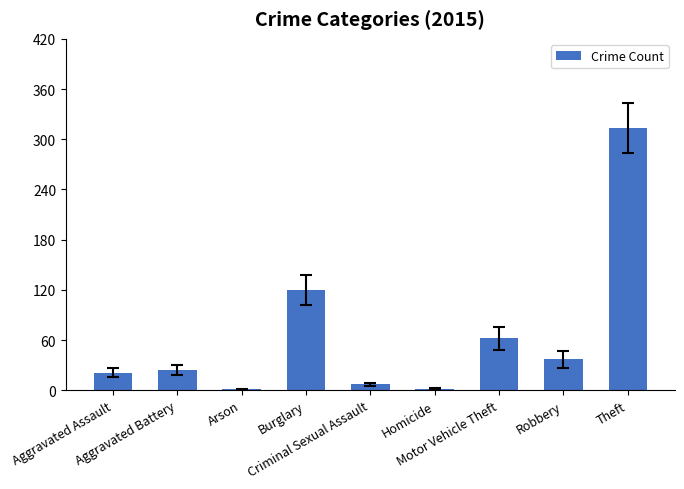

What is the sum of all values?

587